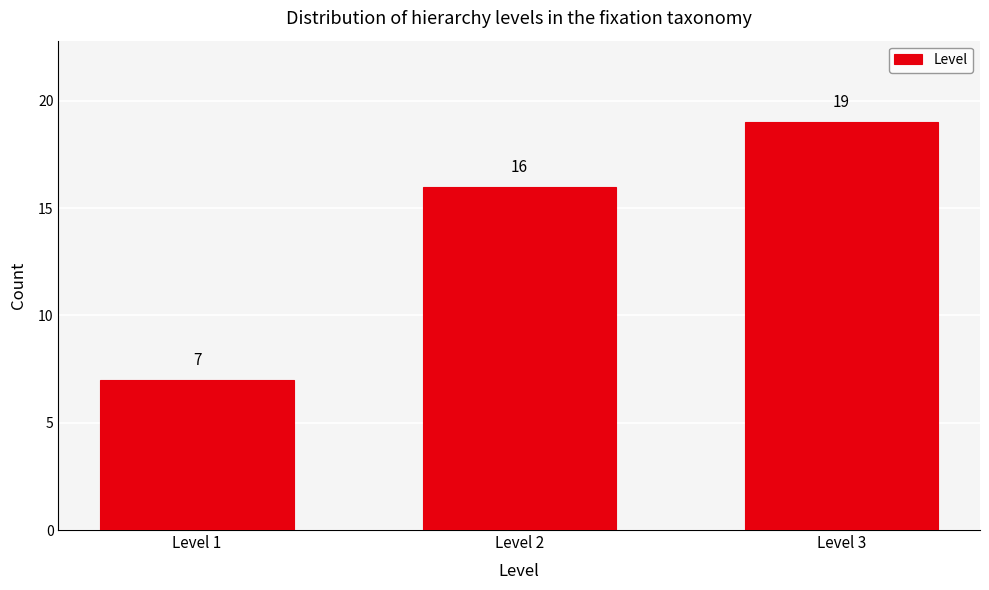

Reading right to left, what are all the values shown in this chart?

19	16	7